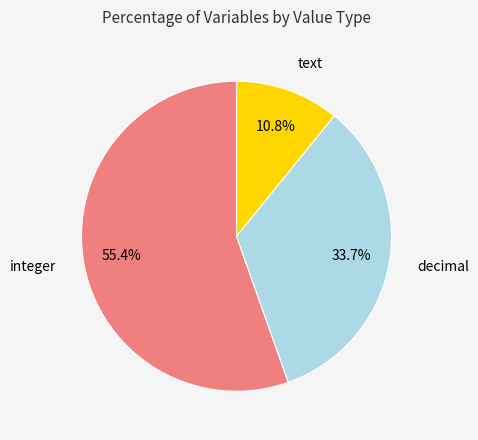

To the nearest percent, what is the combined percentage of integer and decimal?

89%